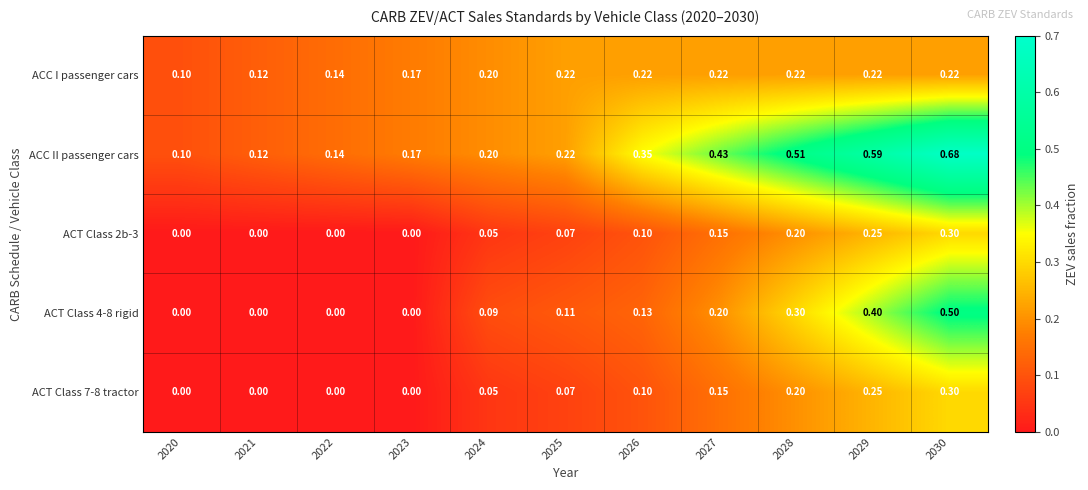

Is the value of ACC I passenger cars at 2027 greater than the value of ACT Class 4-8 rigid at 2030?

No